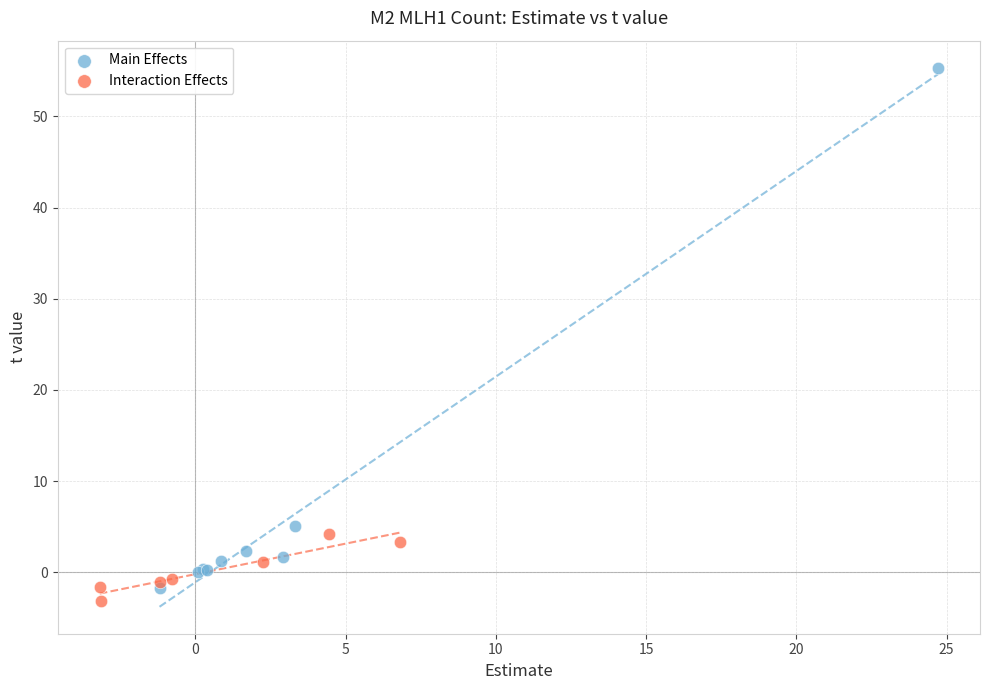

Which series has the largest Y range (max minus min)?

Main Effects